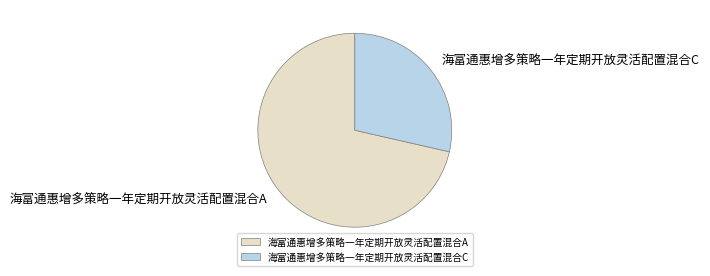

Do 海富通惠增多策略一年定期开放灵活配置混合A and 海富通惠增多策略一年定期开放灵活配置混合C together represent more than half of the pie?

Yes